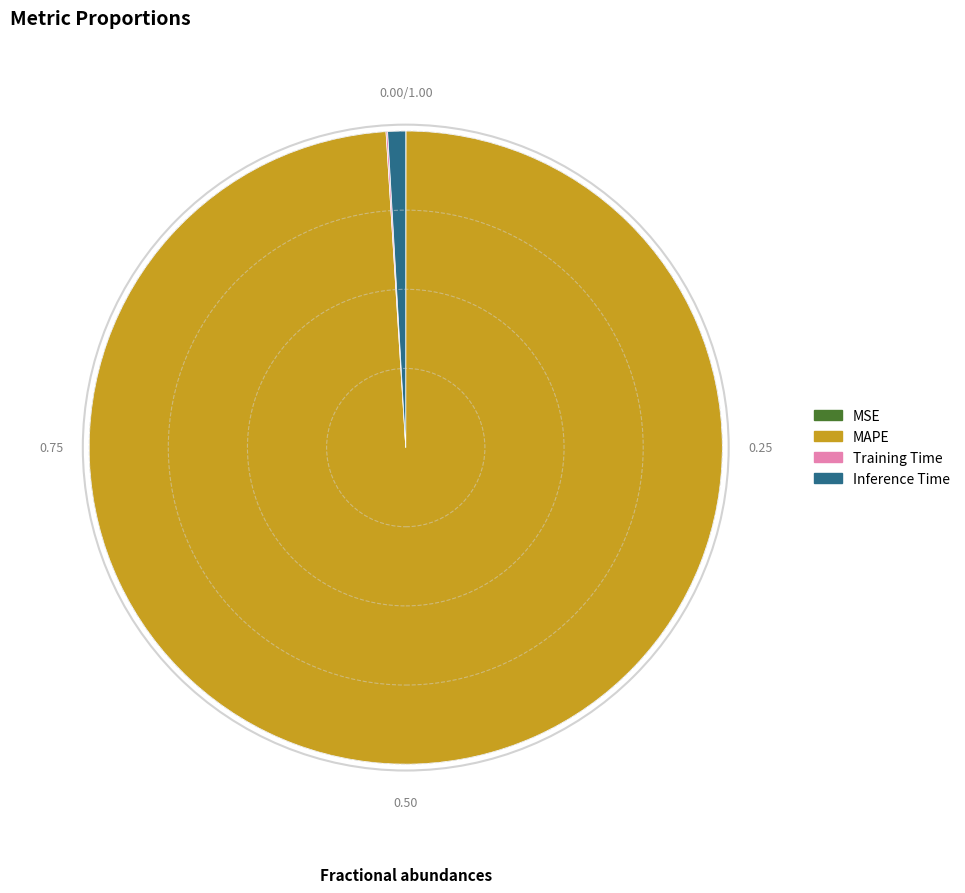

Between MAPE and Inference Time, which is larger?

MAPE